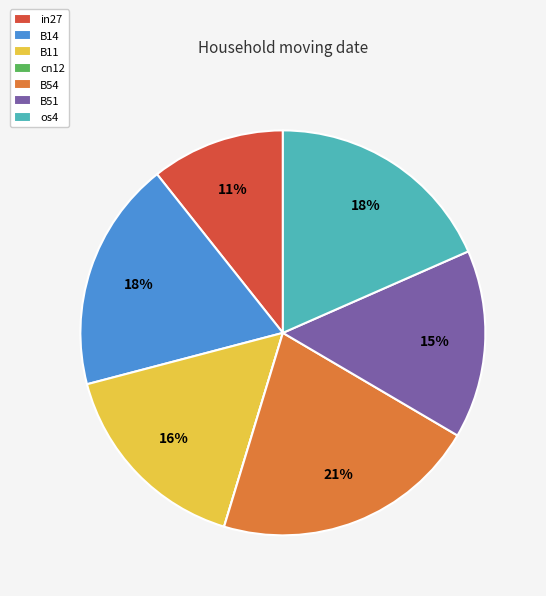

Does any single category account for the majority?

No